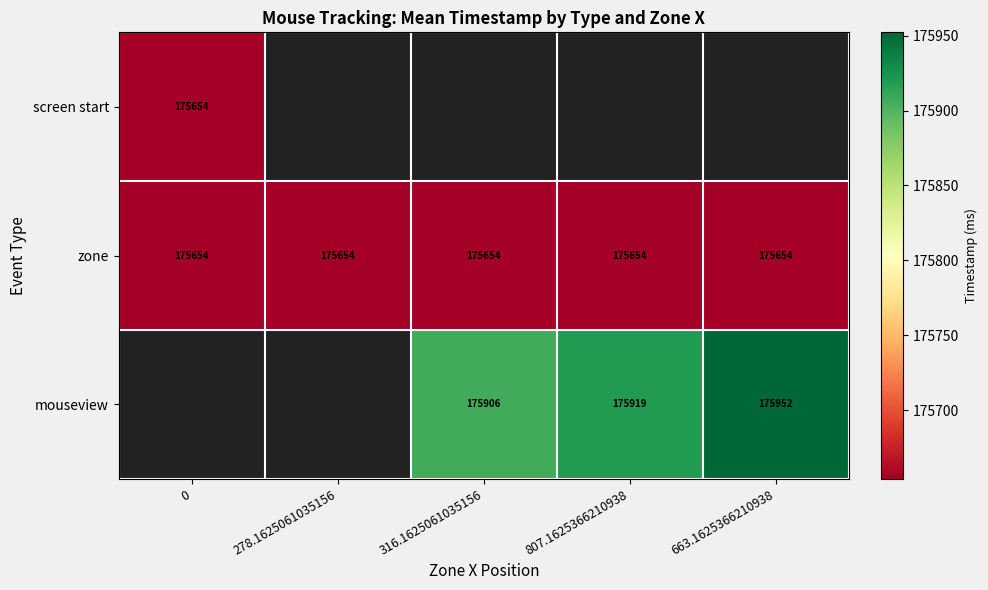

The value of zone at 278.1625061035156 is 175654.0. True or false?

True